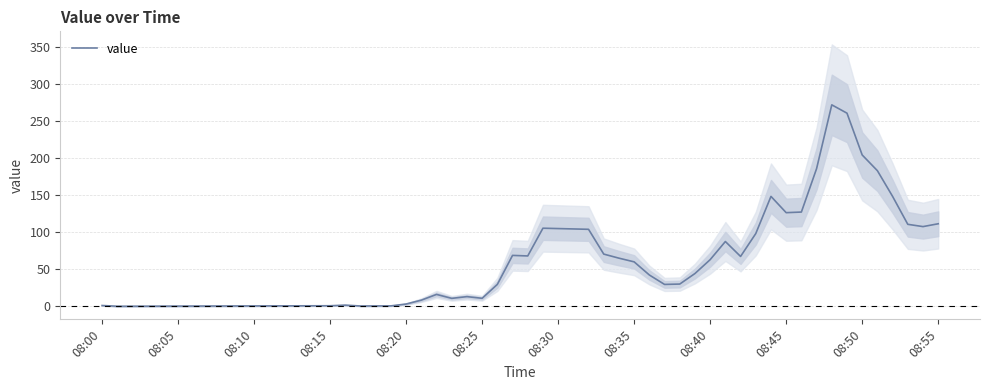

How many values are below 67?

20